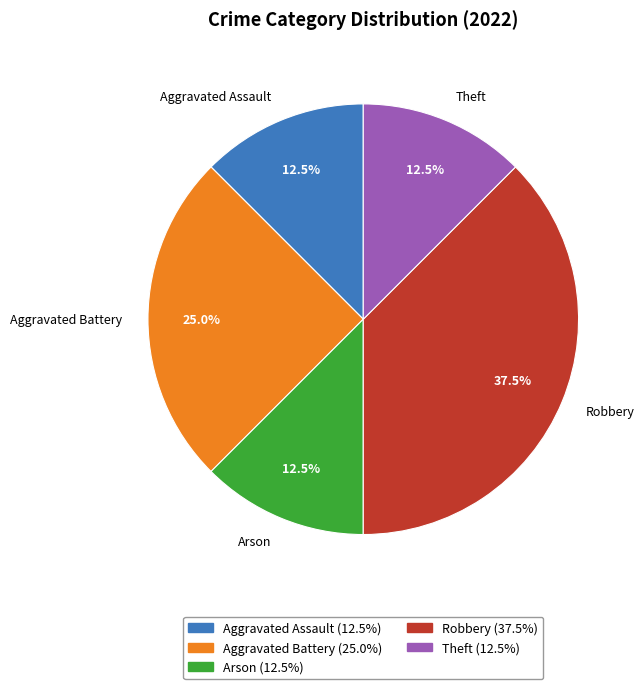

Does any single category account for the majority?

No